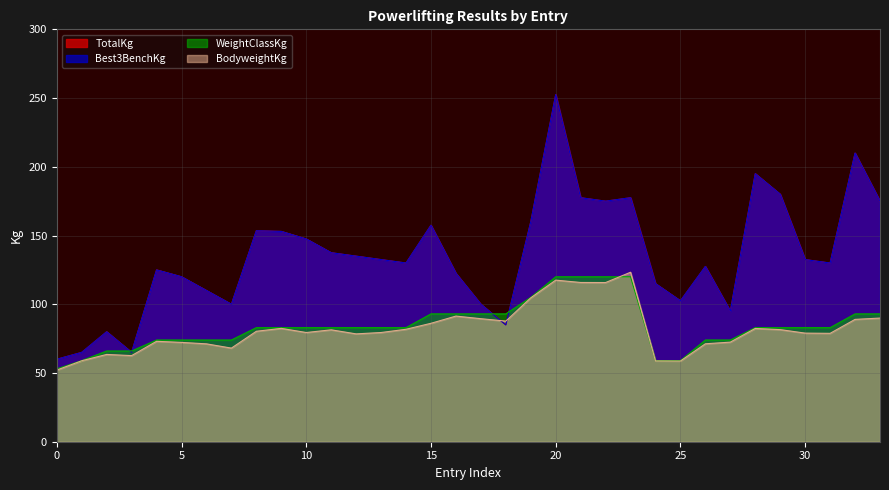

What is the minimum value shown in the chart?

52.1